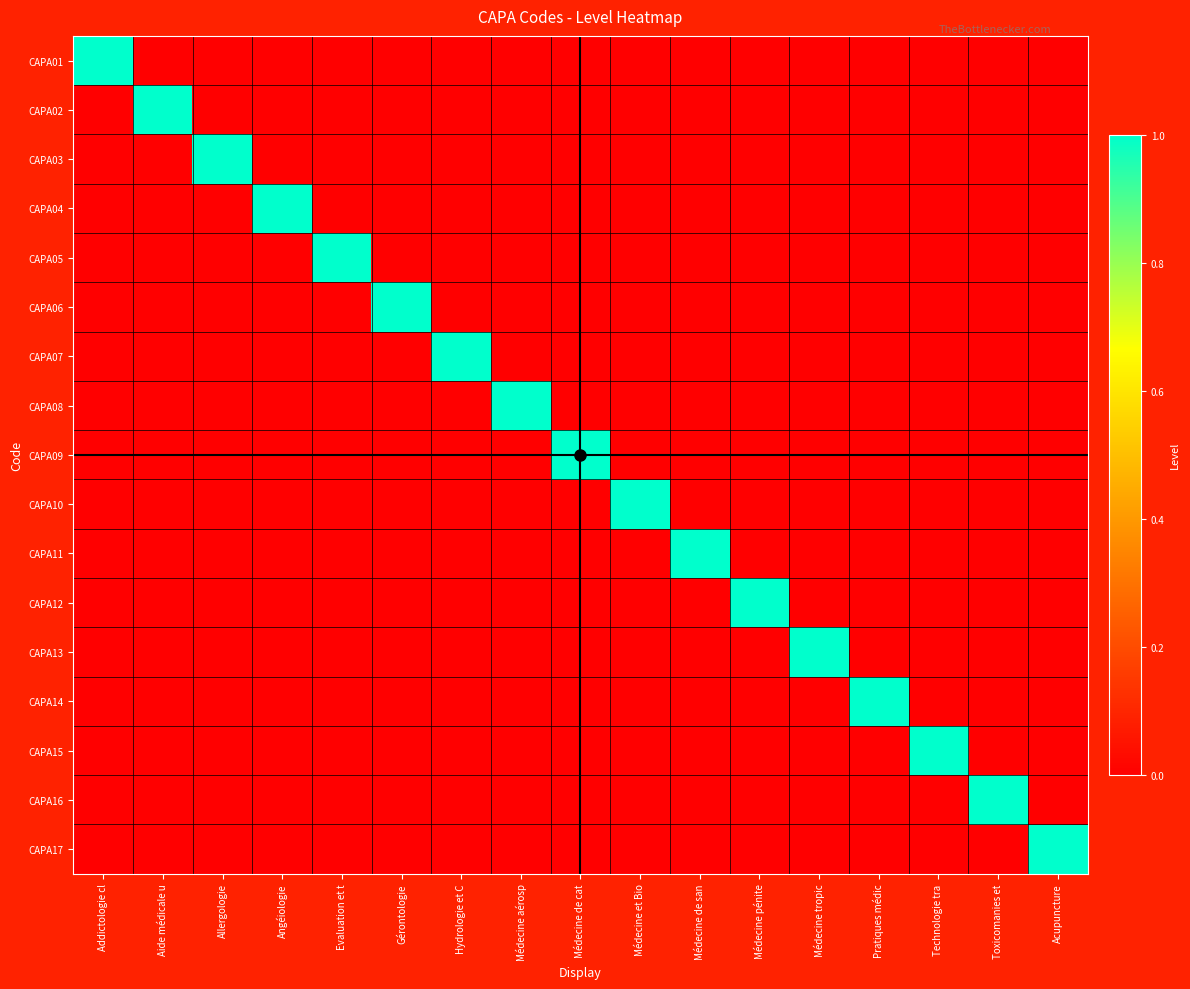

Reading left to right, list all the values displayed in this chart.

CAPA01: Addictologie cl=1	Aide médicale u=0	Allergologie=0	Angéiologie=0	Evaluation et t=0	Gérontologie=0	Hydrologie et C=0	Médecine aérosp=0	Médecine de cat=0	Médecine et Bio=0	Médecine de san=0	Médecine pénite=0	Médecine tropic=0	Pratiques médic=0	Technologie tra=0	Toxicomanies et=0	Acupuncture=0
CAPA02: Addictologie cl=0	Aide médicale u=1	Allergologie=0	Angéiologie=0	Evaluation et t=0	Gérontologie=0	Hydrologie et C=0	Médecine aérosp=0	Médecine de cat=0	Médecine et Bio=0	Médecine de san=0	Médecine pénite=0	Médecine tropic=0	Pratiques médic=0	Technologie tra=0	Toxicomanies et=0	Acupuncture=0
CAPA03: Addictologie cl=0	Aide médicale u=0	Allergologie=1	Angéiologie=0	Evaluation et t=0	Gérontologie=0	Hydrologie et C=0	Médecine aérosp=0	Médecine de cat=0	Médecine et Bio=0	Médecine de san=0	Médecine pénite=0	Médecine tropic=0	Pratiques médic=0	Technologie tra=0	Toxicomanies et=0	Acupuncture=0
CAPA04: Addictologie cl=0	Aide médicale u=0	Allergologie=0	Angéiologie=1	Evaluation et t=0	Gérontologie=0	Hydrologie et C=0	Médecine aérosp=0	Médecine de cat=0	Médecine et Bio=0	Médecine de san=0	Médecine pénite=0	Médecine tropic=0	Pratiques médic=0	Technologie tra=0	Toxicomanies et=0	Acupuncture=0
CAPA05: Addictologie cl=0	Aide médicale u=0	Allergologie=0	Angéiologie=0	Evaluation et t=1	Gérontologie=0	Hydrologie et C=0	Médecine aérosp=0	Médecine de cat=0	Médecine et Bio=0	Médecine de san=0	Médecine pénite=0	Médecine tropic=0	Pratiques médic=0	Technologie tra=0	Toxicomanies et=0	Acupuncture=0
CAPA06: Addictologie cl=0	Aide médicale u=0	Allergologie=0	Angéiologie=0	Evaluation et t=0	Gérontologie=1	Hydrologie et C=0	Médecine aérosp=0	Médecine de cat=0	Médecine et Bio=0	Médecine de san=0	Médecine pénite=0	Médecine tropic=0	Pratiques médic=0	Technologie tra=0	Toxicomanies et=0	Acupuncture=0
CAPA07: Addictologie cl=0	Aide médicale u=0	Allergologie=0	Angéiologie=0	Evaluation et t=0	Gérontologie=0	Hydrologie et C=1	Médecine aérosp=0	Médecine de cat=0	Médecine et Bio=0	Médecine de san=0	Médecine pénite=0	Médecine tropic=0	Pratiques médic=0	Technologie tra=0	Toxicomanies et=0	Acupuncture=0
CAPA08: Addictologie cl=0	Aide médicale u=0	Allergologie=0	Angéiologie=0	Evaluation et t=0	Gérontologie=0	Hydrologie et C=0	Médecine aérosp=1	Médecine de cat=0	Médecine et Bio=0	Médecine de san=0	Médecine pénite=0	Médecine tropic=0	Pratiques médic=0	Technologie tra=0	Toxicomanies et=0	Acupuncture=0
CAPA09: Addictologie cl=0	Aide médicale u=0	Allergologie=0	Angéiologie=0	Evaluation et t=0	Gérontologie=0	Hydrologie et C=0	Médecine aérosp=0	Médecine de cat=1	Médecine et Bio=0	Médecine de san=0	Médecine pénite=0	Médecine tropic=0	Pratiques médic=0	Technologie tra=0	Toxicomanies et=0	Acupuncture=0
CAPA10: Addictologie cl=0	Aide médicale u=0	Allergologie=0	Angéiologie=0	Evaluation et t=0	Gérontologie=0	Hydrologie et C=0	Médecine aérosp=0	Médecine de cat=0	Médecine et Bio=1	Médecine de san=0	Médecine pénite=0	Médecine tropic=0	Pratiques médic=0	Technologie tra=0	Toxicomanies et=0	Acupuncture=0
CAPA11: Addictologie cl=0	Aide médicale u=0	Allergologie=0	Angéiologie=0	Evaluation et t=0	Gérontologie=0	Hydrologie et C=0	Médecine aérosp=0	Médecine de cat=0	Médecine et Bio=0	Médecine de san=1	Médecine pénite=0	Médecine tropic=0	Pratiques médic=0	Technologie tra=0	Toxicomanies et=0	Acupuncture=0
CAPA12: Addictologie cl=0	Aide médicale u=0	Allergologie=0	Angéiologie=0	Evaluation et t=0	Gérontologie=0	Hydrologie et C=0	Médecine aérosp=0	Médecine de cat=0	Médecine et Bio=0	Médecine de san=0	Médecine pénite=1	Médecine tropic=0	Pratiques médic=0	Technologie tra=0	Toxicomanies et=0	Acupuncture=0
CAPA13: Addictologie cl=0	Aide médicale u=0	Allergologie=0	Angéiologie=0	Evaluation et t=0	Gérontologie=0	Hydrologie et C=0	Médecine aérosp=0	Médecine de cat=0	Médecine et Bio=0	Médecine de san=0	Médecine pénite=0	Médecine tropic=1	Pratiques médic=0	Technologie tra=0	Toxicomanies et=0	Acupuncture=0
CAPA14: Addictologie cl=0	Aide médicale u=0	Allergologie=0	Angéiologie=0	Evaluation et t=0	Gérontologie=0	Hydrologie et C=0	Médecine aérosp=0	Médecine de cat=0	Médecine et Bio=0	Médecine de san=0	Médecine pénite=0	Médecine tropic=0	Pratiques médic=1	Technologie tra=0	Toxicomanies et=0	Acupuncture=0
CAPA15: Addictologie cl=0	Aide médicale u=0	Allergologie=0	Angéiologie=0	Evaluation et t=0	Gérontologie=0	Hydrologie et C=0	Médecine aérosp=0	Médecine de cat=0	Médecine et Bio=0	Médecine de san=0	Médecine pénite=0	Médecine tropic=0	Pratiques médic=0	Technologie tra=1	Toxicomanies et=0	Acupuncture=0
CAPA16: Addictologie cl=0	Aide médicale u=0	Allergologie=0	Angéiologie=0	Evaluation et t=0	Gérontologie=0	Hydrologie et C=0	Médecine aérosp=0	Médecine de cat=0	Médecine et Bio=0	Médecine de san=0	Médecine pénite=0	Médecine tropic=0	Pratiques médic=0	Technologie tra=0	Toxicomanies et=1	Acupuncture=0
CAPA17: Addictologie cl=0	Aide médicale u=0	Allergologie=0	Angéiologie=0	Evaluation et t=0	Gérontologie=0	Hydrologie et C=0	Médecine aérosp=0	Médecine de cat=0	Médecine et Bio=0	Médecine de san=0	Médecine pénite=0	Médecine tropic=0	Pratiques médic=0	Technologie tra=0	Toxicomanies et=0	Acupuncture=1